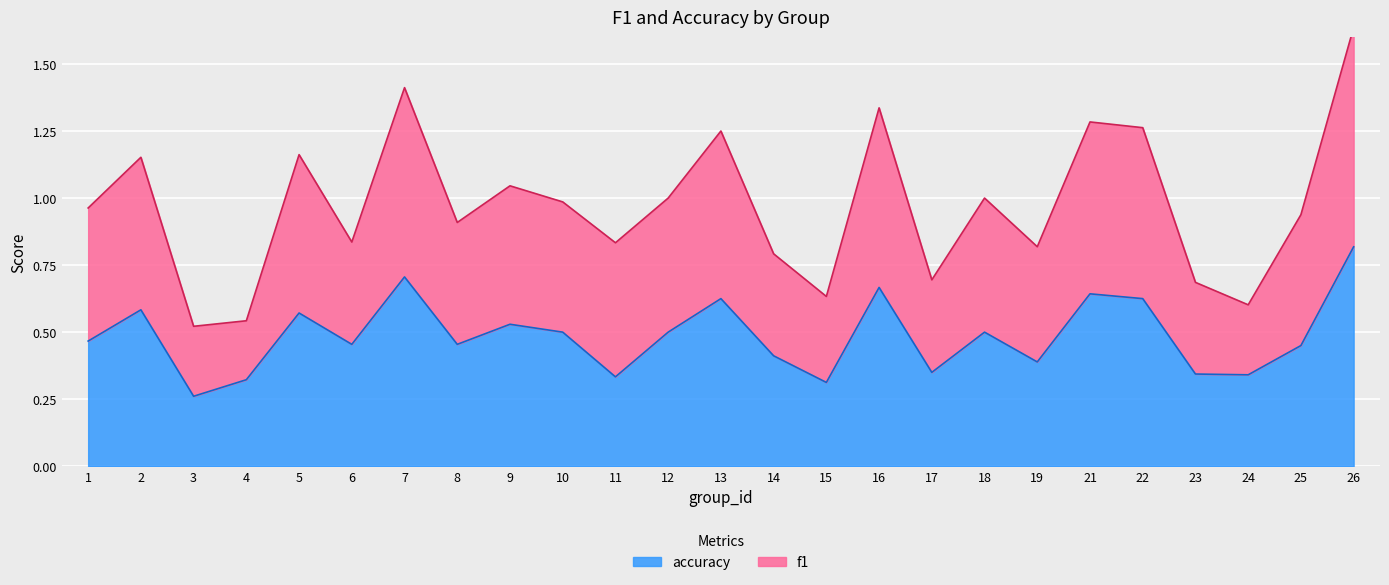

True or false: f1 and accuracy cross at least once.

False